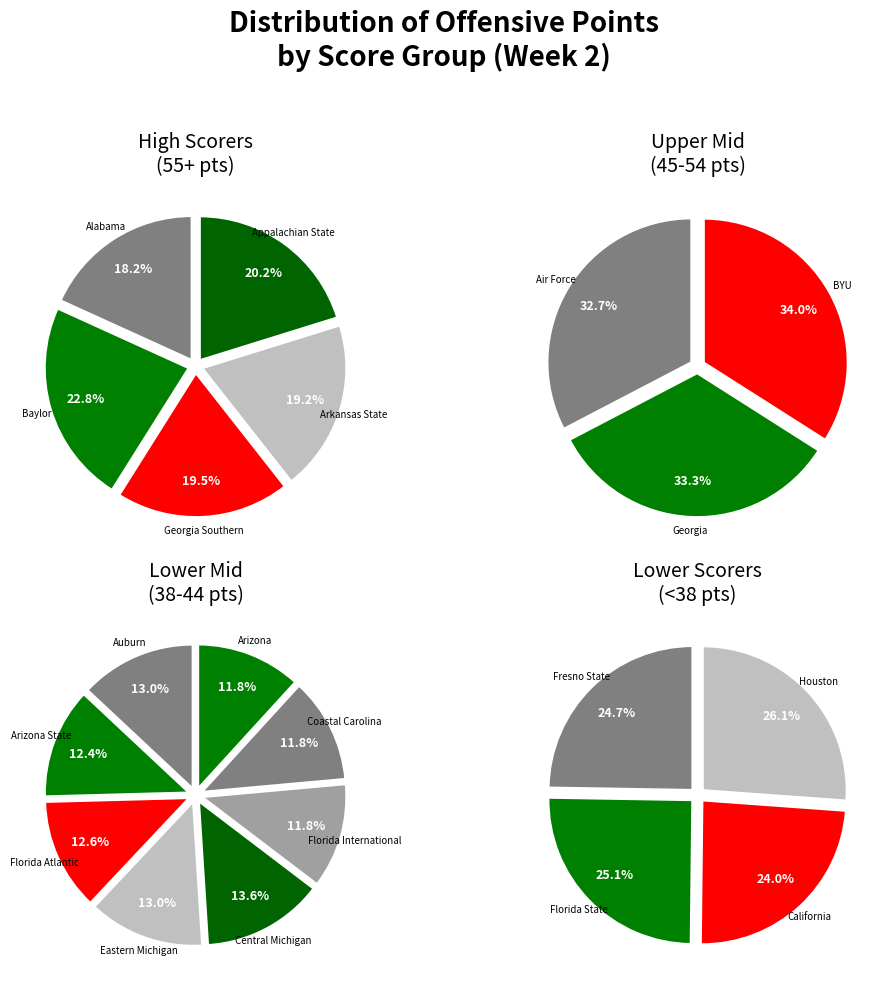

The Arizona slice represents 12% of the pie. True or false?

False